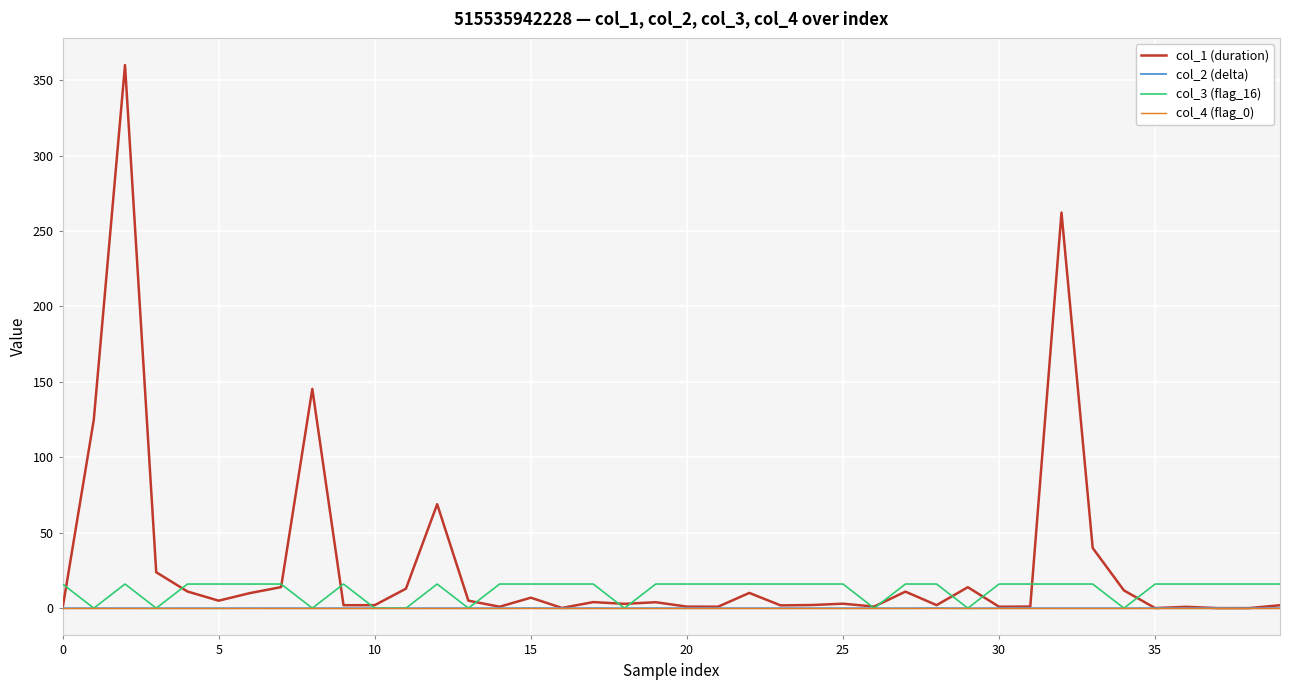

What is the maximum value shown in the chart?

360.0